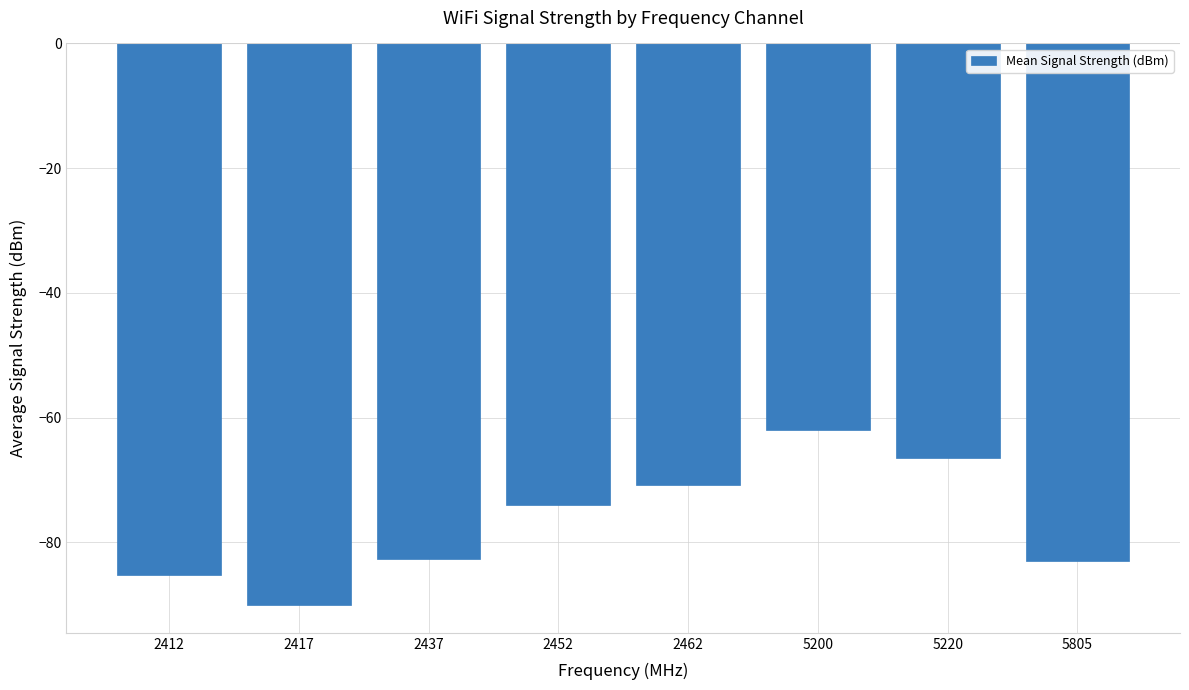

What is the value of the 3rd bar from the left?

-82.7